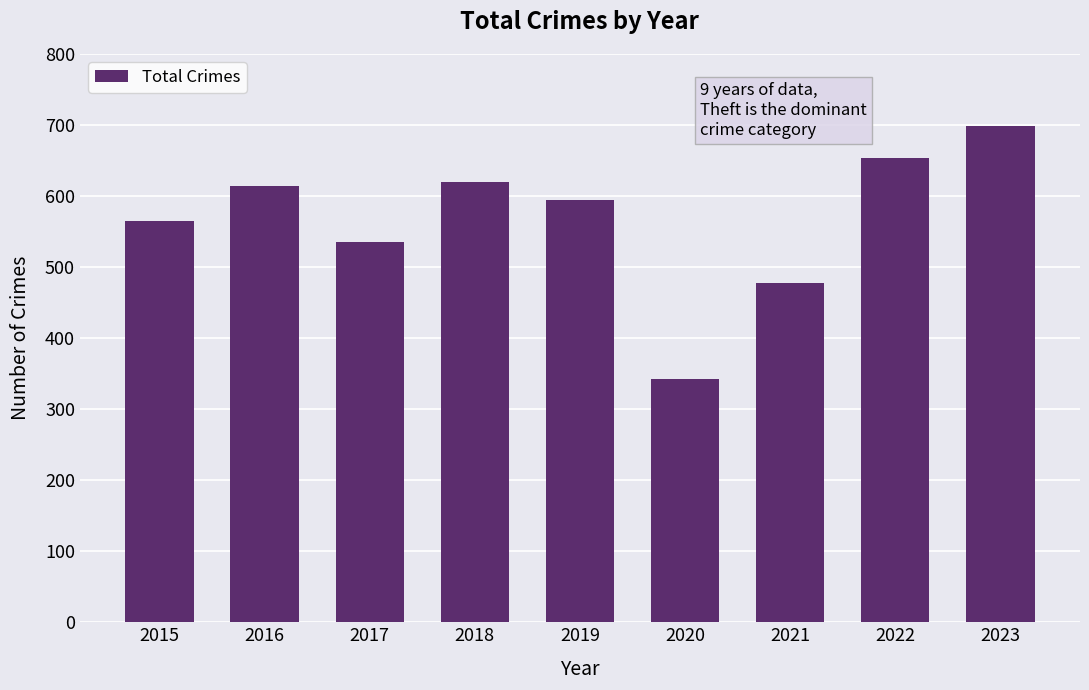

What is the change in value from 2015 to 2017?

-29